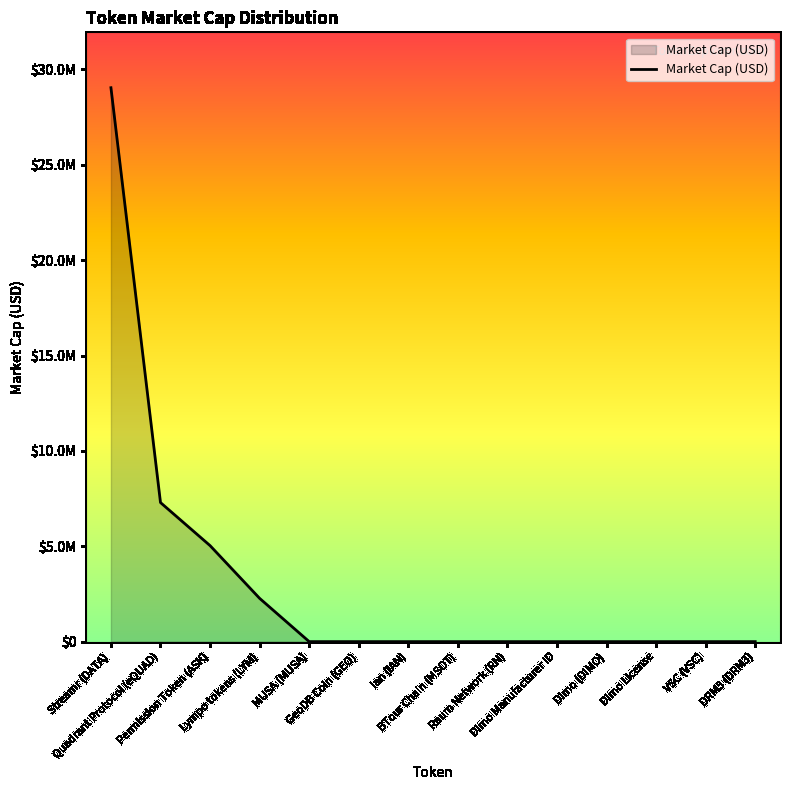

Is this an area chart (filled region under the line)?

Yes